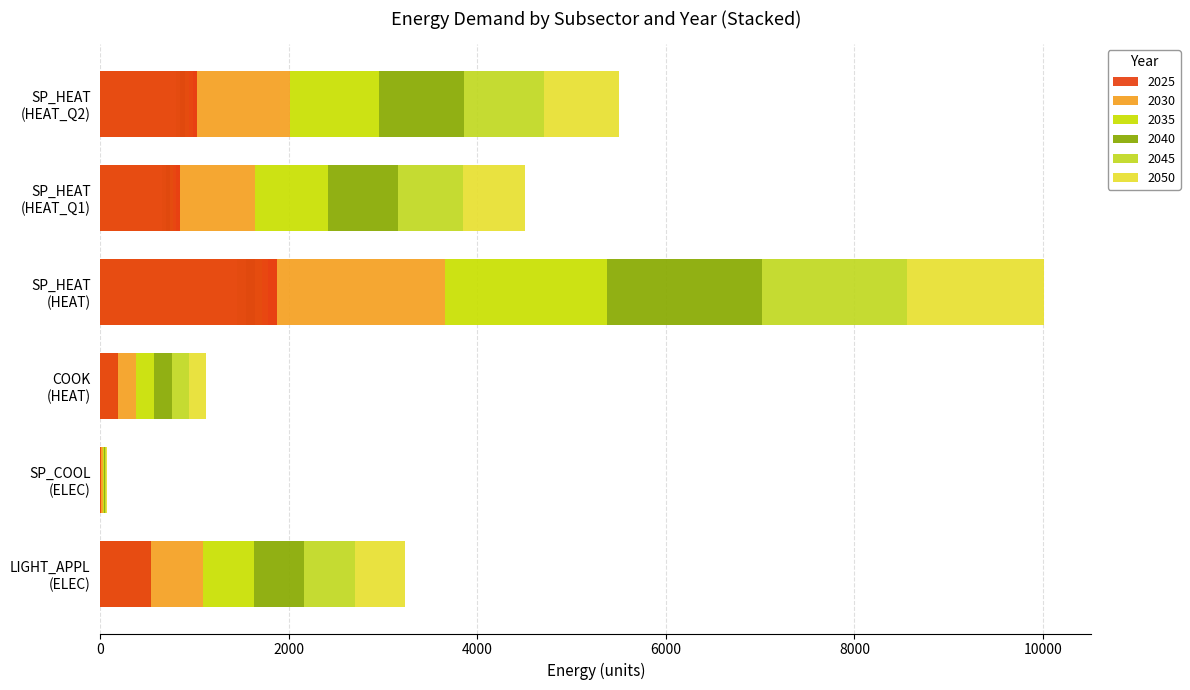

Where is 2025 nearest to the value 1190?

SP_HEAT (HEAT_Q2)